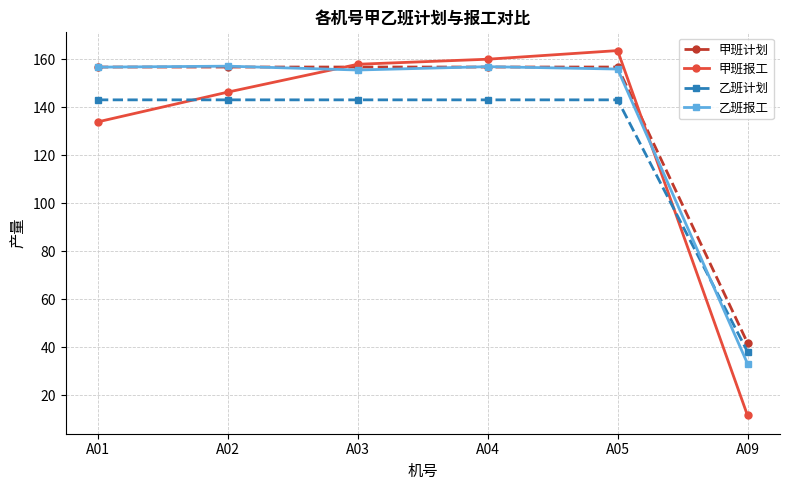

True or false: 乙班报工 and 乙班计划 intersect in this chart.

True